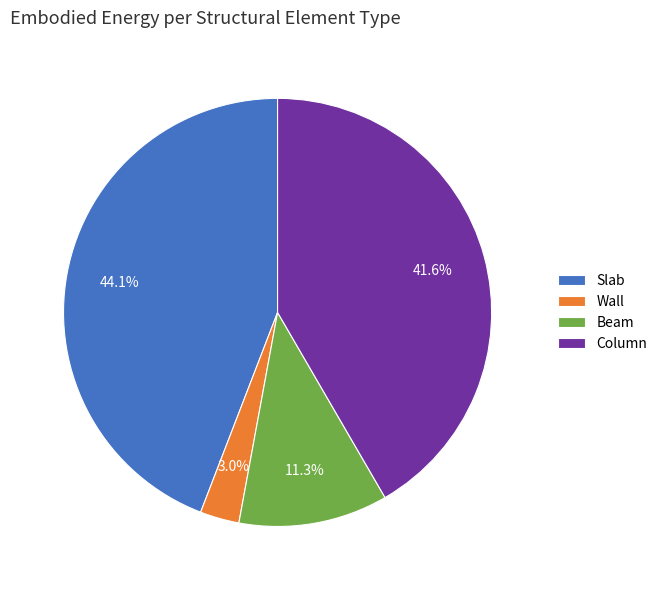

How many segments does this pie chart have?

4